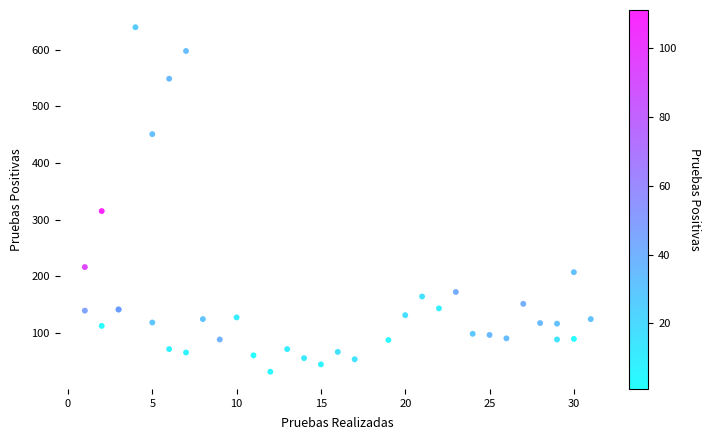

What Y value in the scatter plot is closest to 335?

315